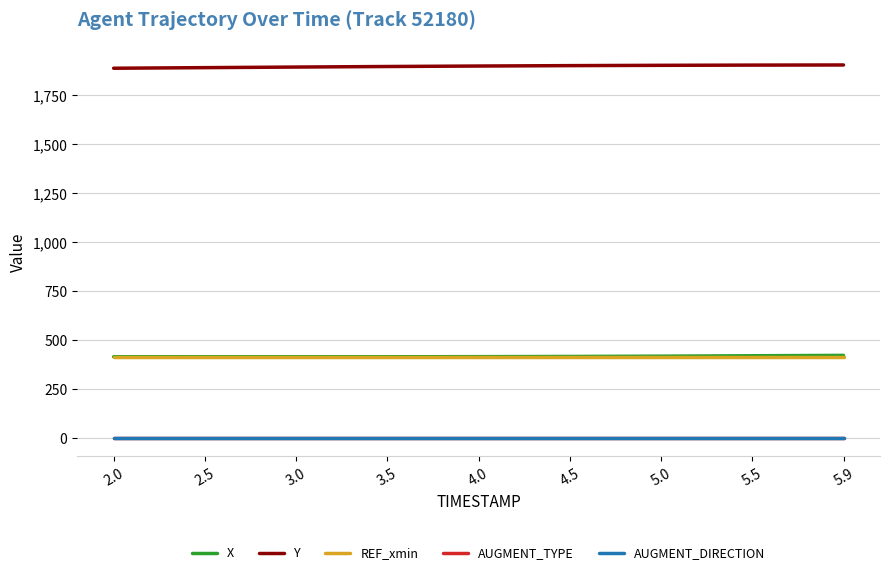

What are all the series names shown in the legend?

X, Y, REF_xmin, AUGMENT_TYPE, AUGMENT_DIRECTION